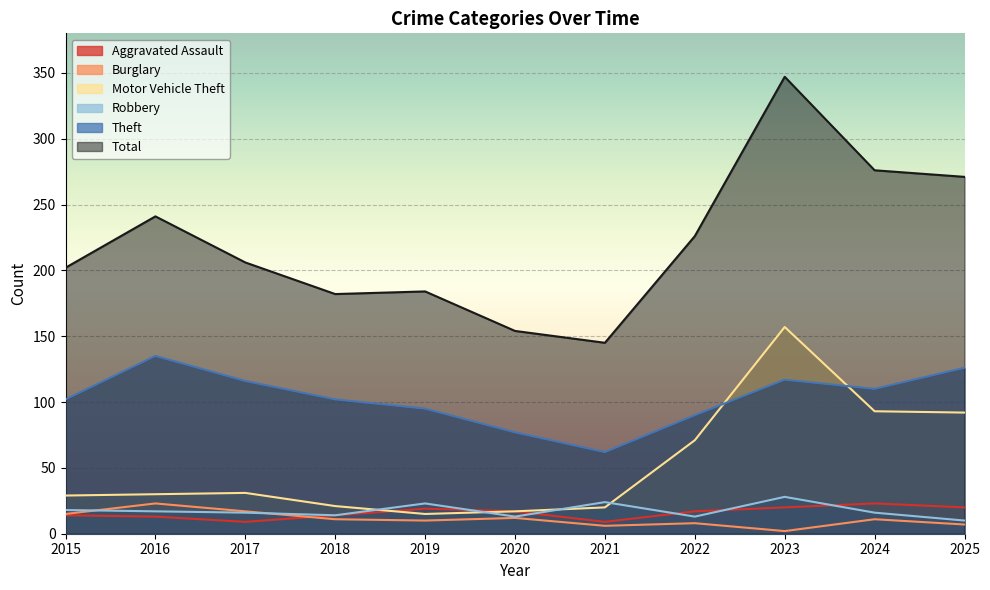

Where is the first local minimum for Motor Vehicle Theft?

2019